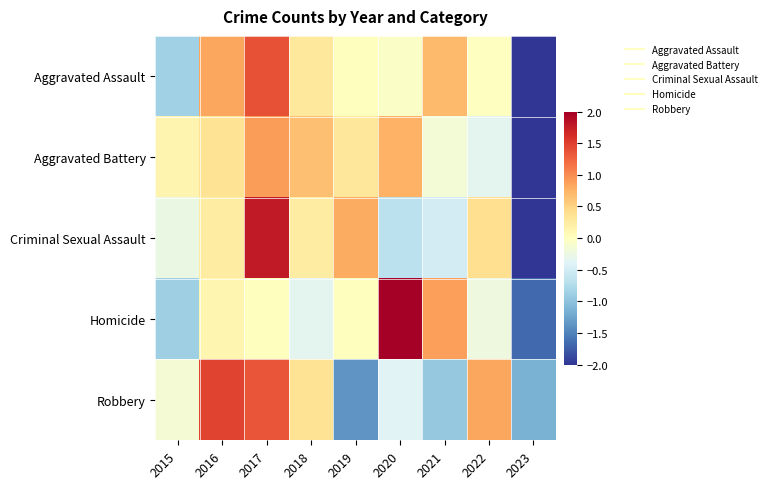

Between 2017 and 2021, which is larger?

2017